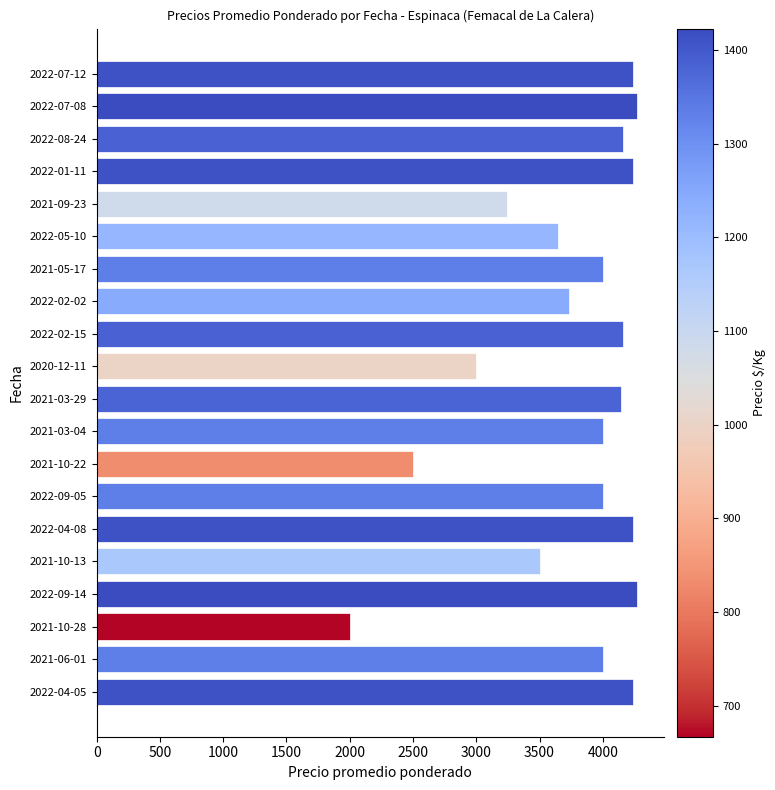

Is it true that the value at 2021-09-23 is 3242?

True